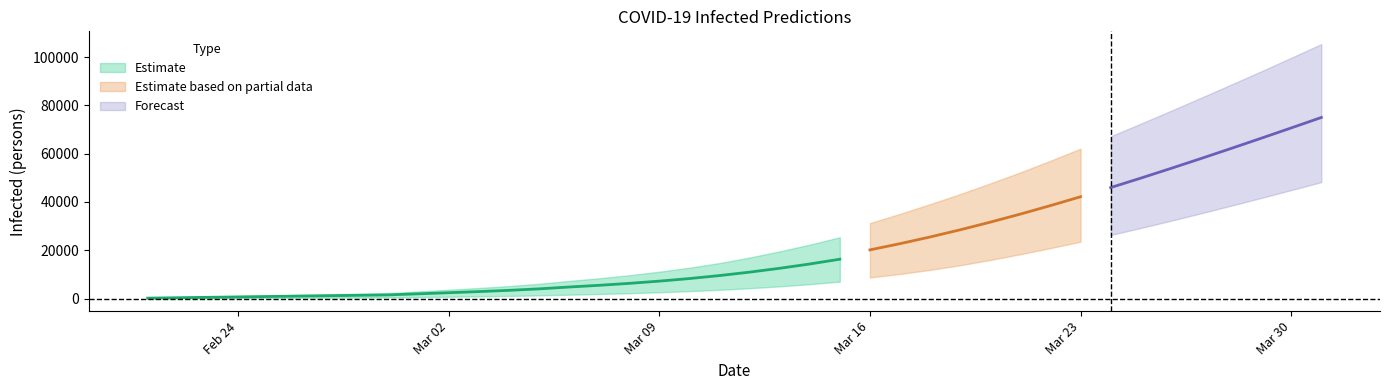

At how many categories does at least one series exceed 73671?

6